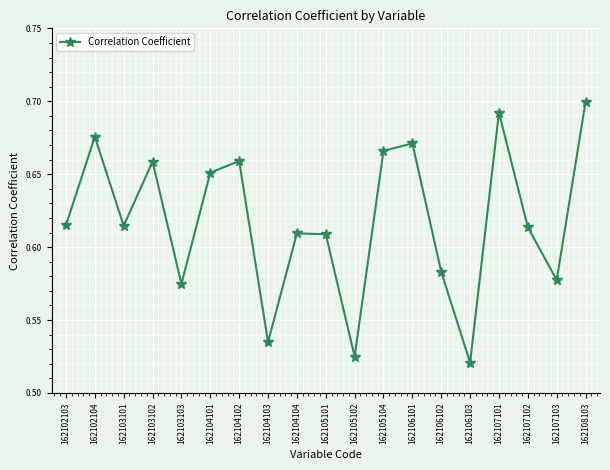

Which has a higher value, 162106101 or 162103103?

162106101